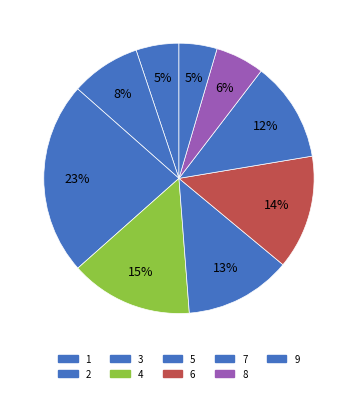

What percentage is the 2 slice, to the nearest percent?

8%